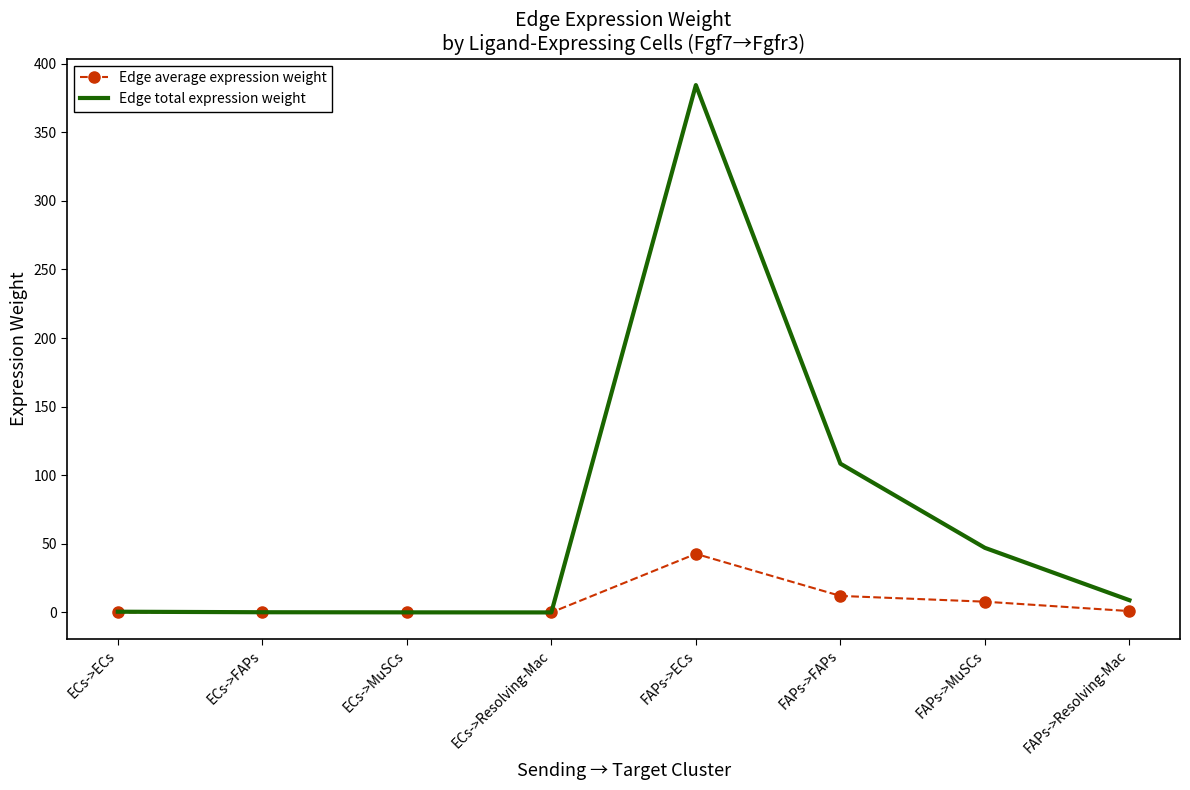

Which series changed the most between ECs->Resolving-Mac and FAPs->MuSCs?

Edge total expression weight